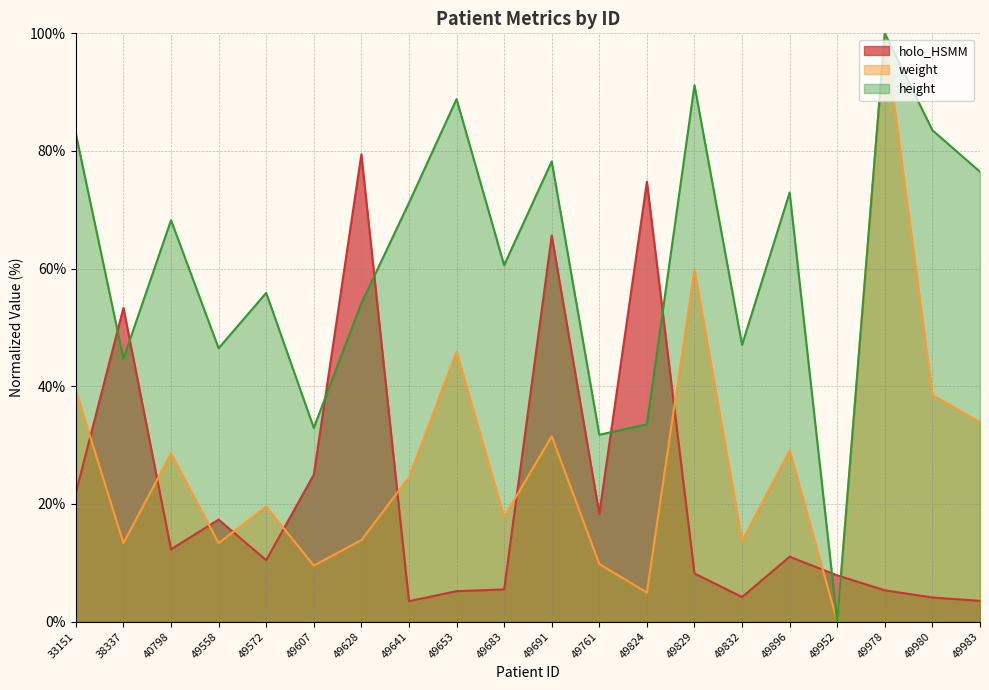

At which category does holo_HSMM reach its first local peak?

38337